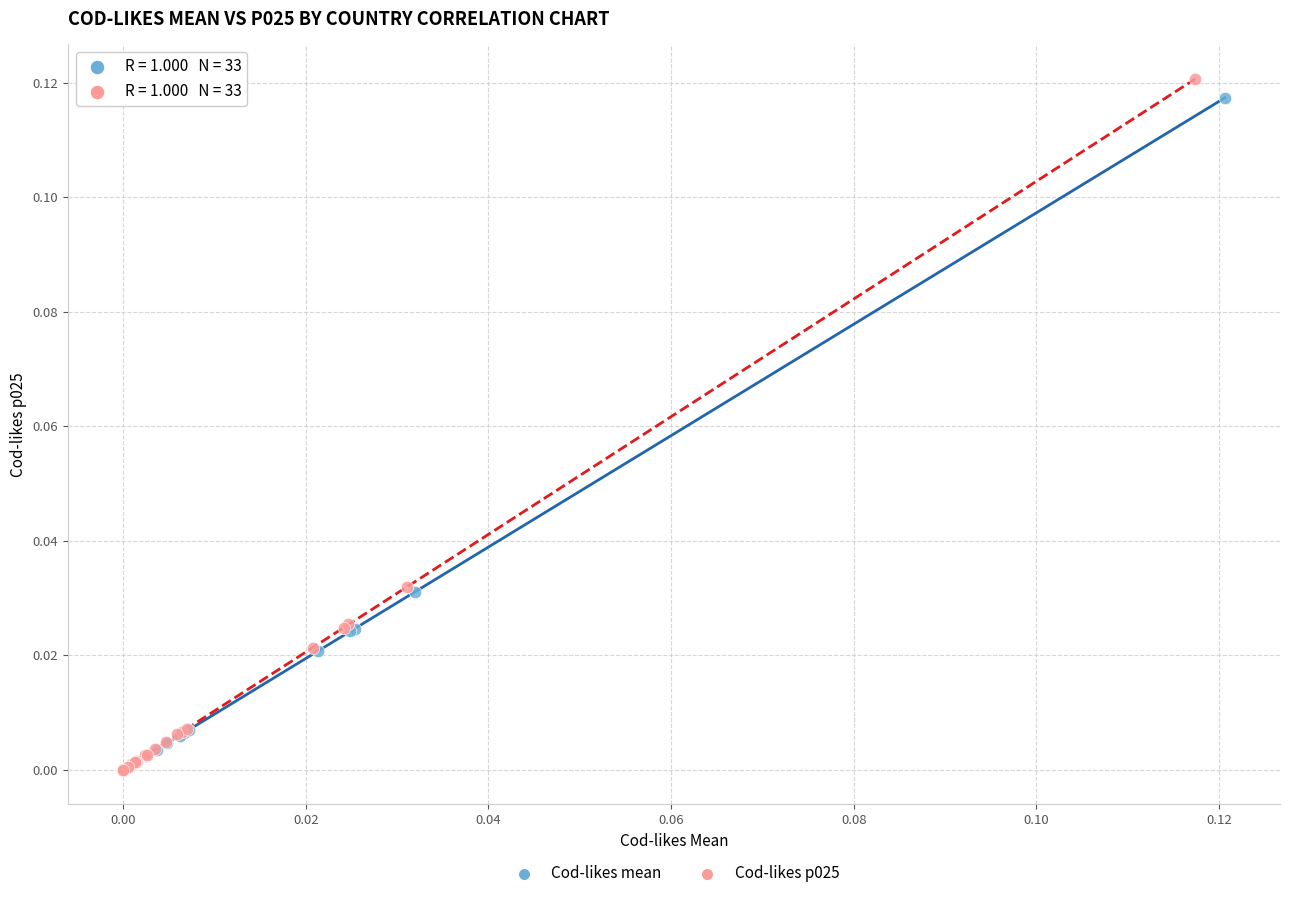

What are all the series names shown in the legend?

Cod-likes mean, Cod-likes p025